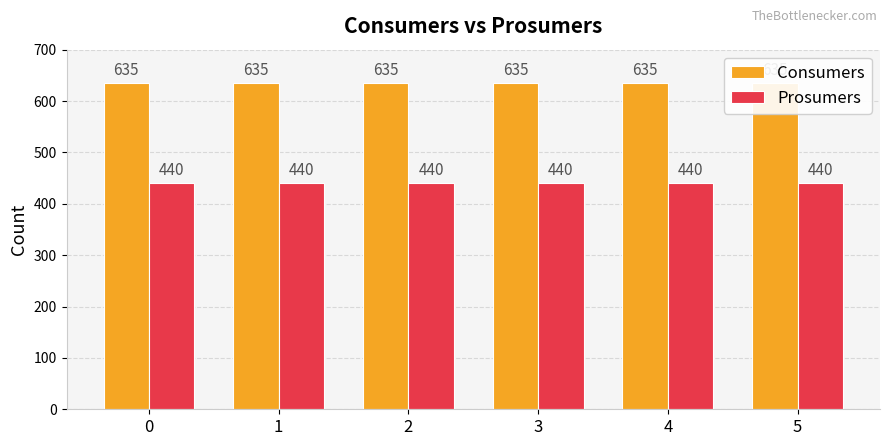

What is the value of the Consumers bar at the 3rd from the left?

635